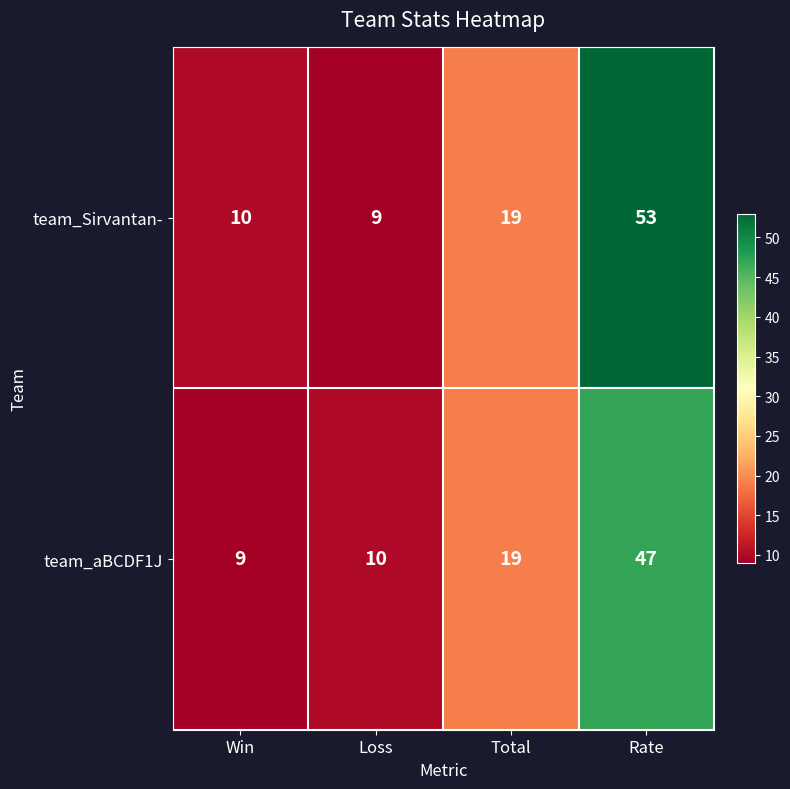

Read the team_aBCDF1J value at Total, to the nearest 10.

20